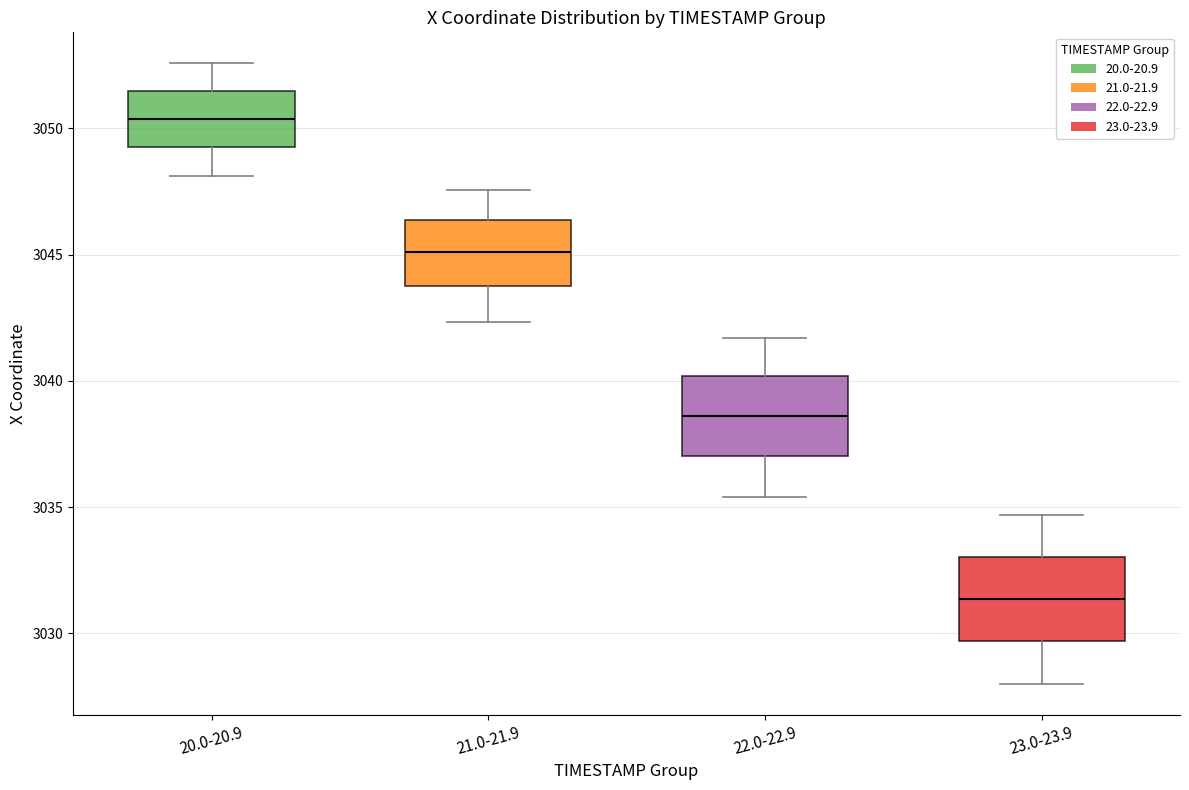

Where is the upper edge of the box for 20.0-20.9 on the y-axis? The values are not printed on the chart, so give them approximately, as read against the axis.

3051.5